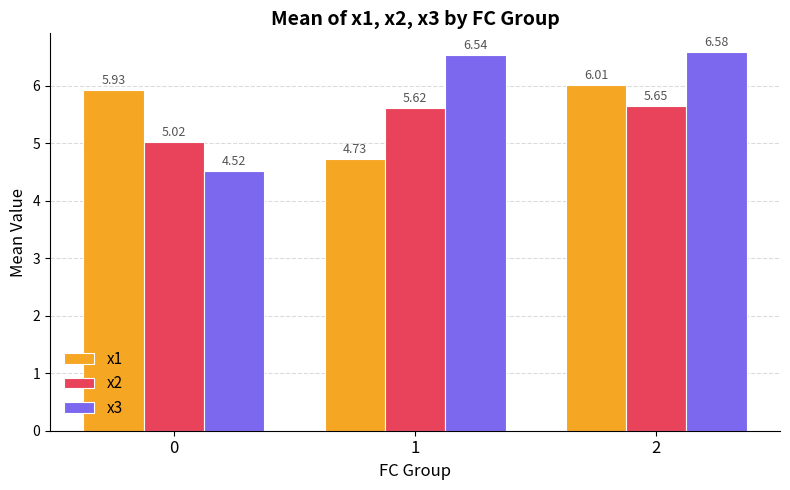

Which series changed the most between 1 and 2?

x1